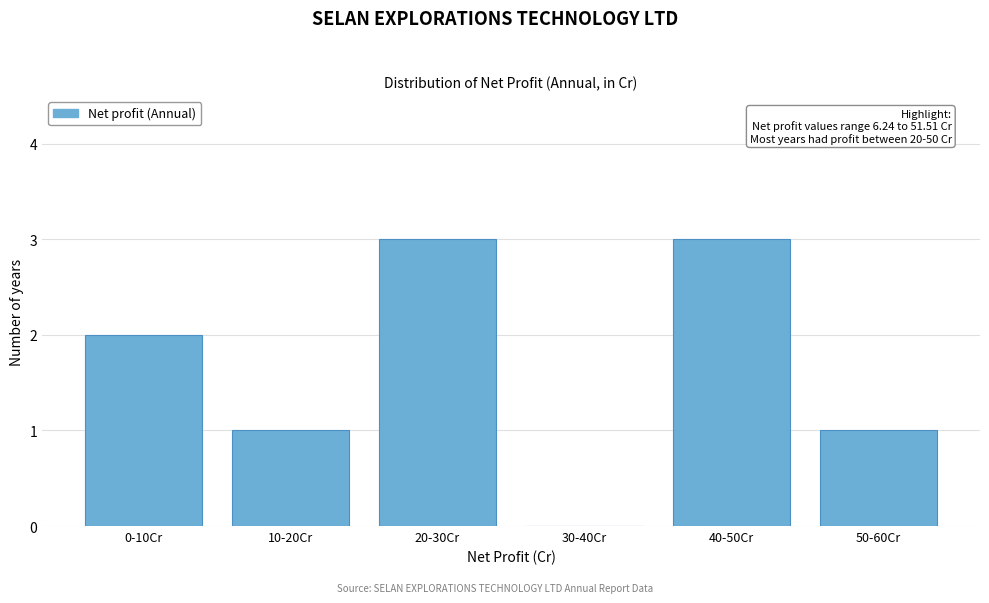

Reading right to left, list all the values displayed in this chart.

50-60Cr=1	40-50Cr=3	30-40Cr=0	20-30Cr=3	10-20Cr=1	0-10Cr=2